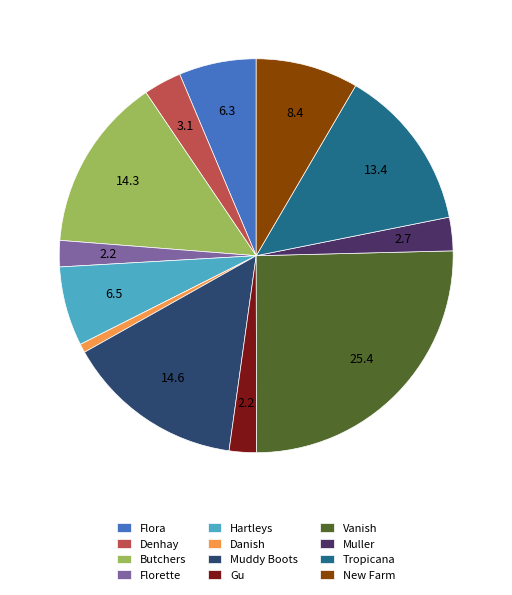

Count the number of slices in the pie.

12